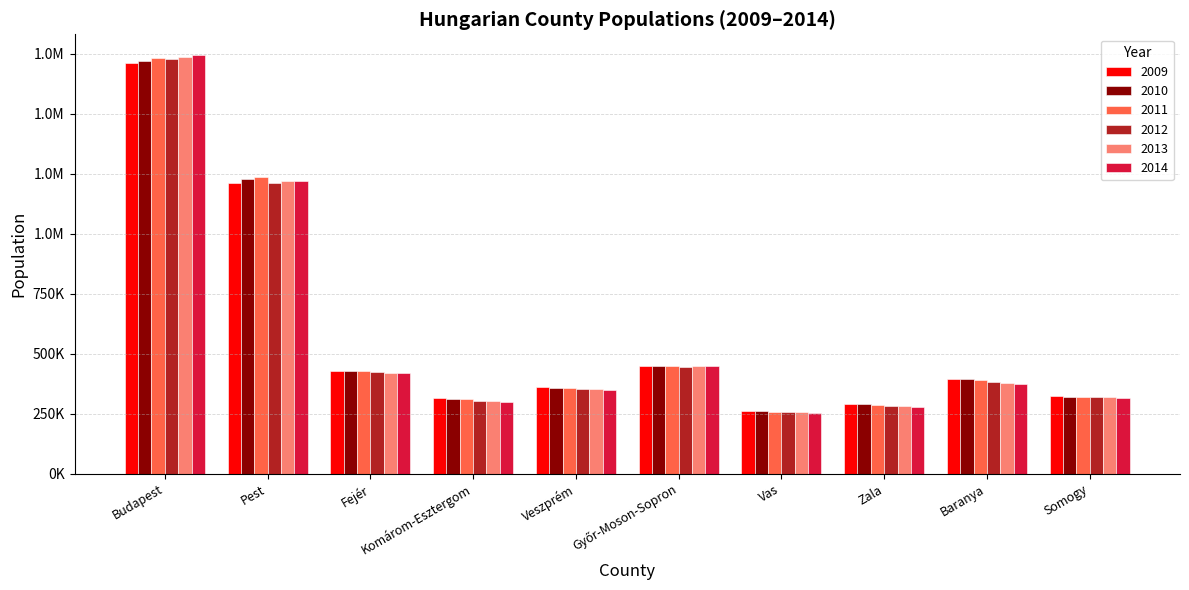

Which series has the largest range (max minus min)?

2014